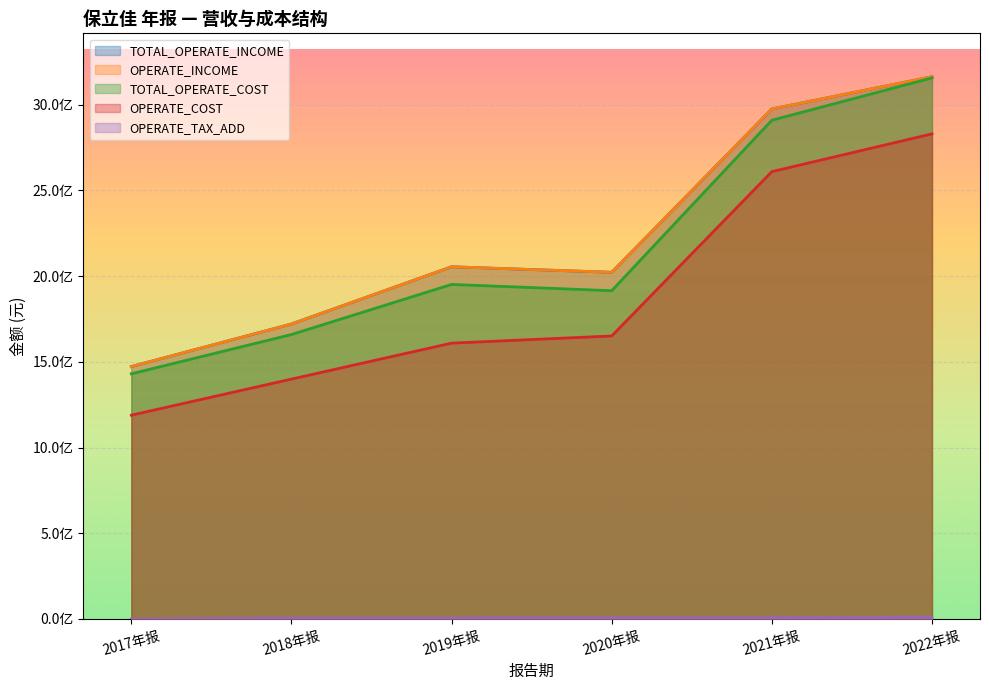

At how many categories does at least one series exceed 108215797?

6